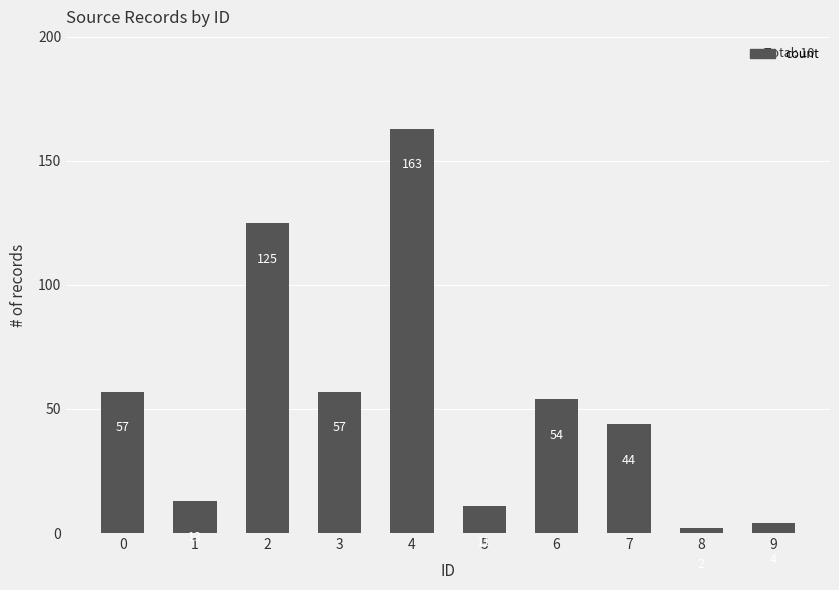

What is the difference between the maximum and minimum values?

161